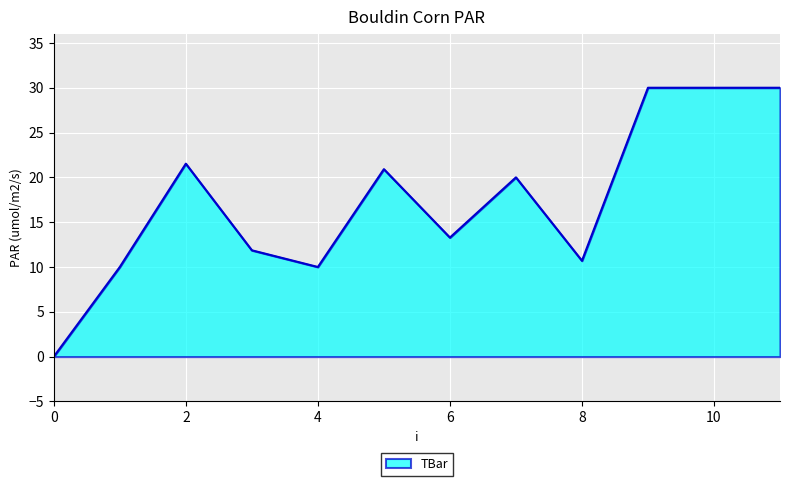

What is the greatest value displayed?

30.0